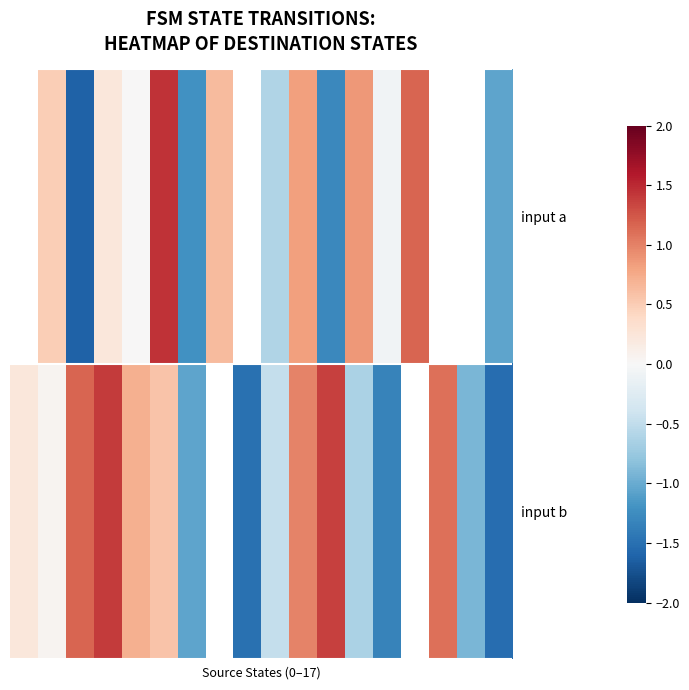

Rank the series by their average value, from highest to lowest.

input a, input b